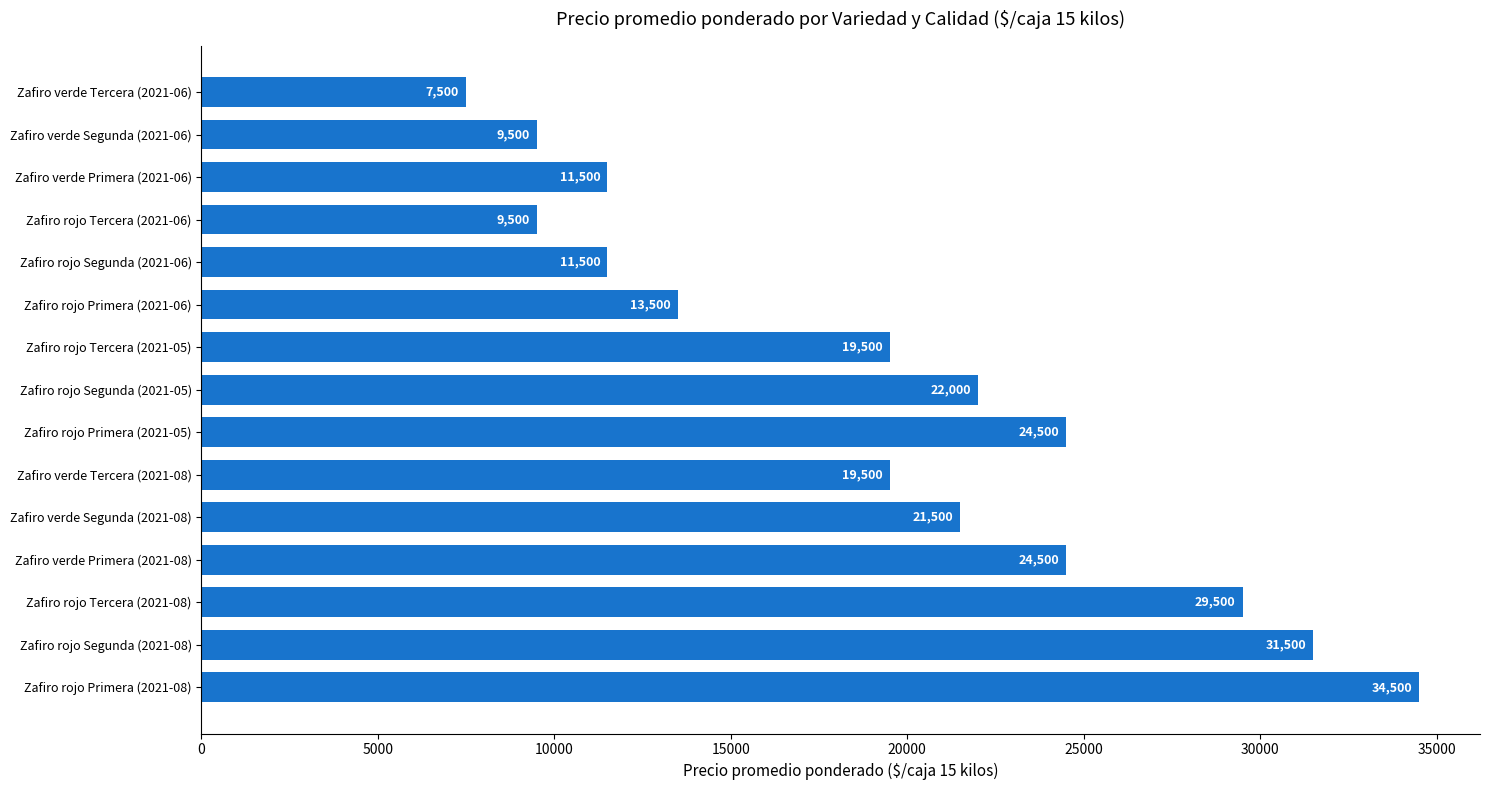

What is the difference between the second highest and second lowest values?

22000